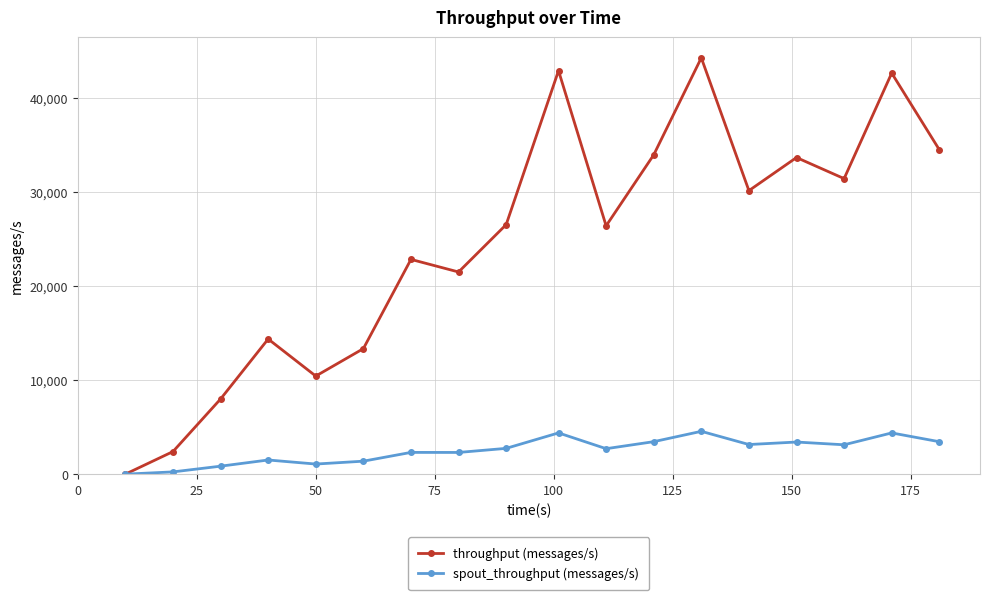

Which series has the largest range (max minus min)?

throughput (messages/s)